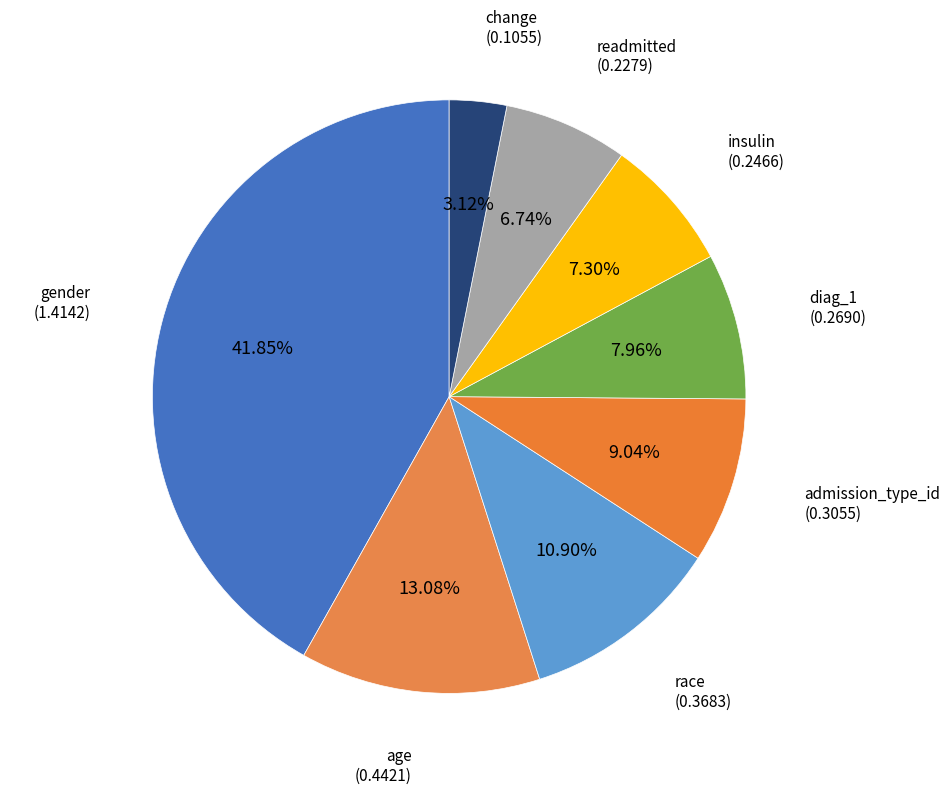

To the nearest percent, what percentage of the pie is change?

3%